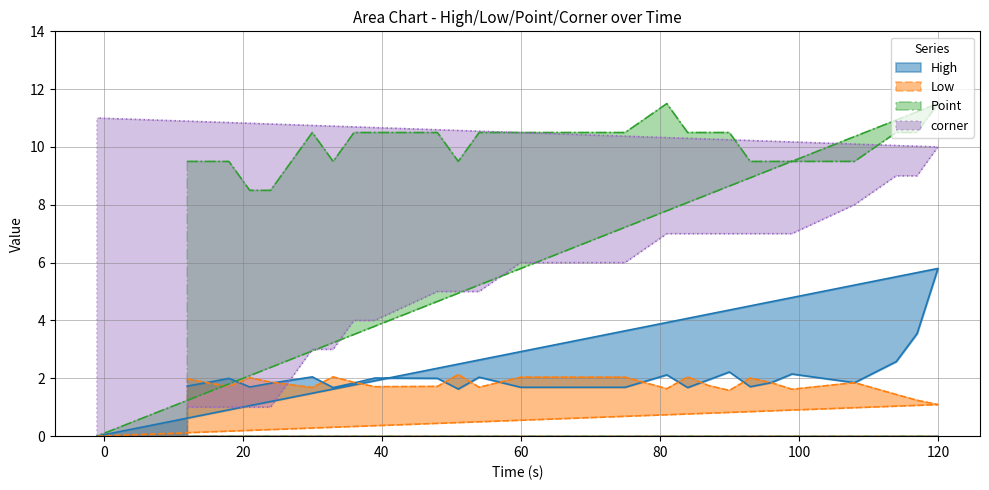

True or false: Point and High cross at least once.

False